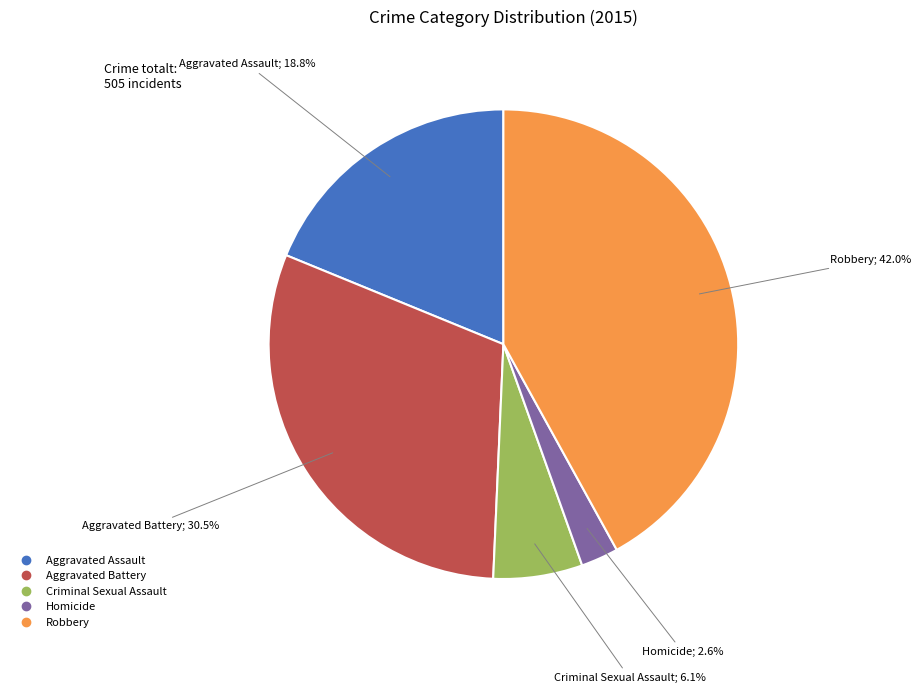

What percentage is NOT represented by Aggravated Assault?

81.2%